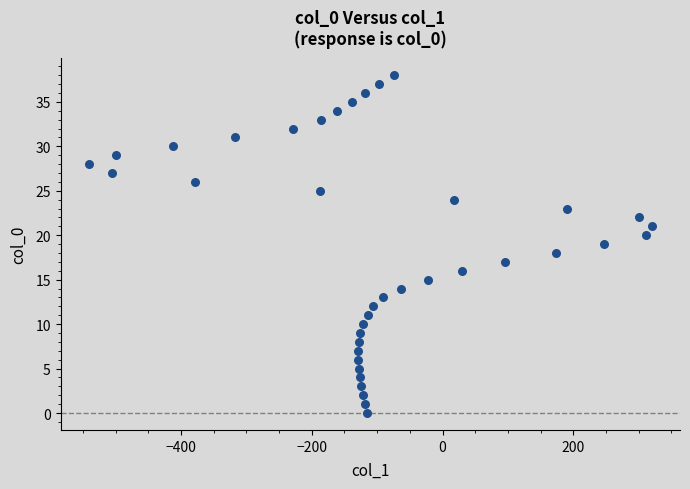

What is the range of Y values (max minus min)?

38